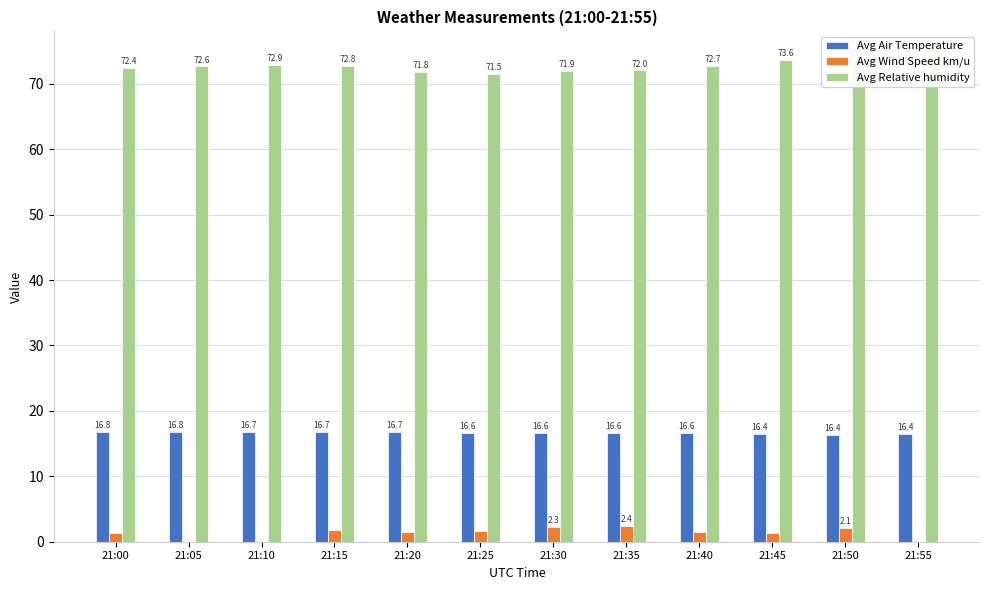

Between 21:30 and 21:50, which series saw the biggest shift?

Avg Relative humidity